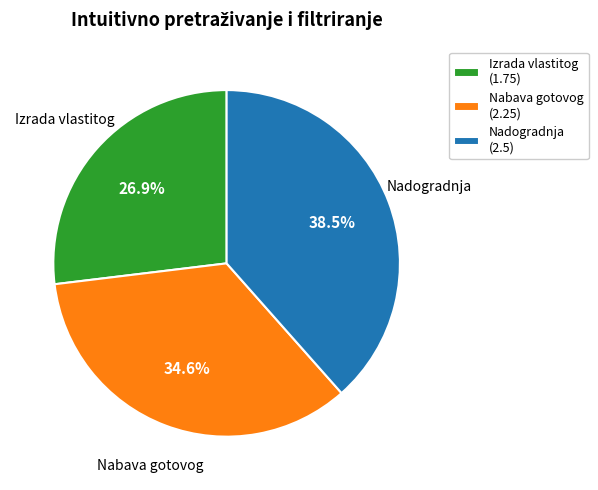

What is the smallest slice in the pie chart?

Izrada vlastitog (1.75)